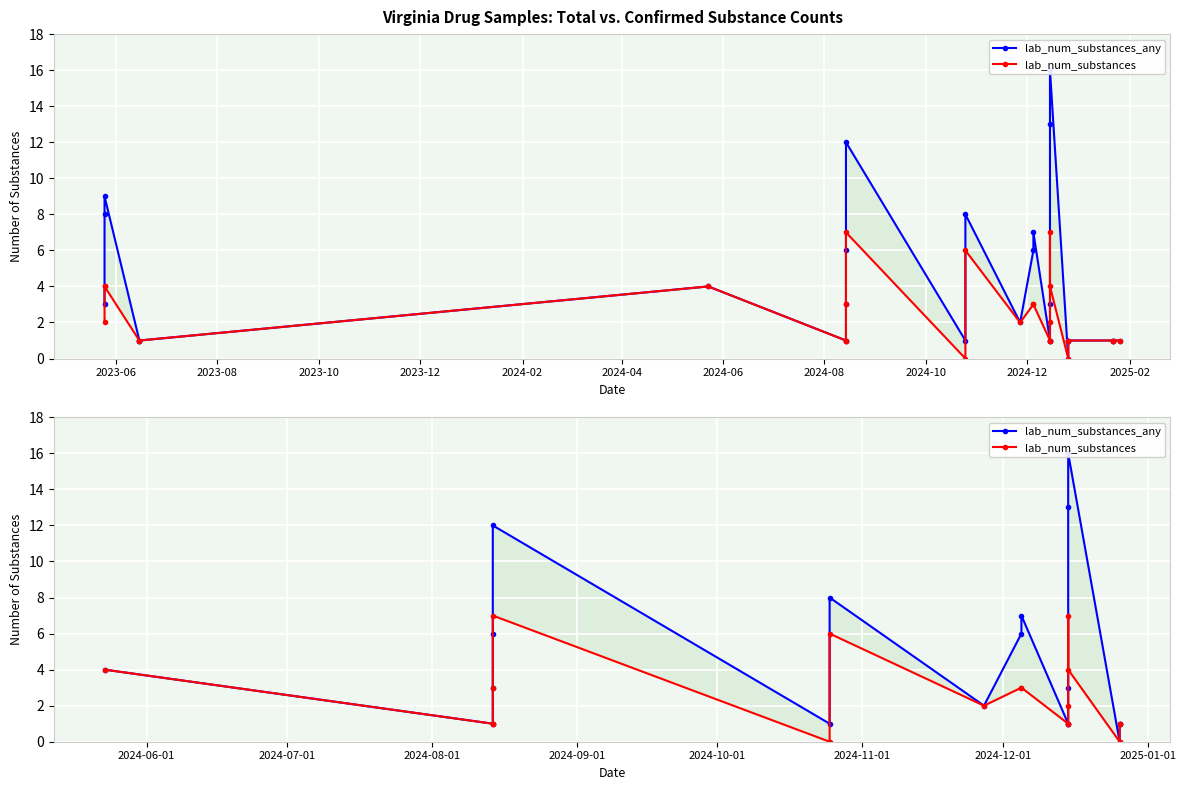

What is the sum of all lab_num_substances_any values?

86